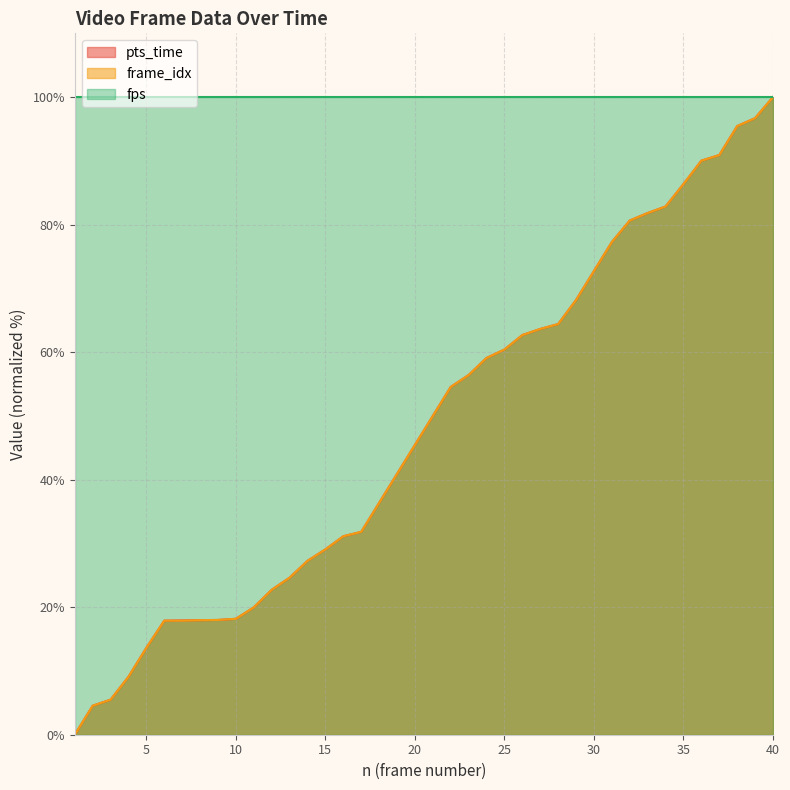

Which series has the largest total across all categories?

fps